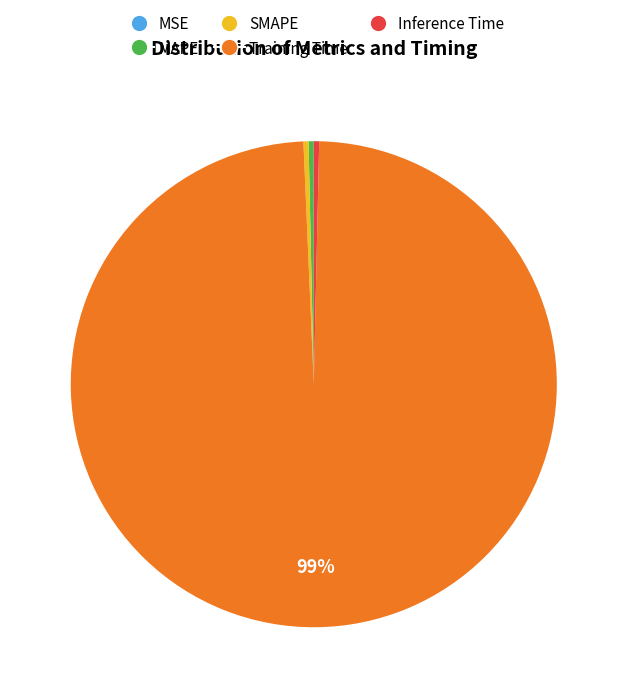

Do Training Time and Inference Time together represent more than half of the pie?

Yes